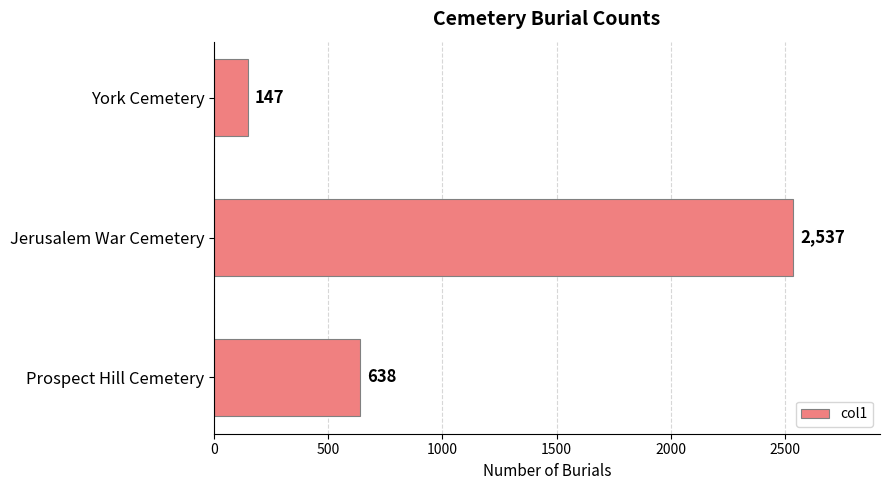

At which label is the value closest to 1342?

Prospect Hill Cemetery